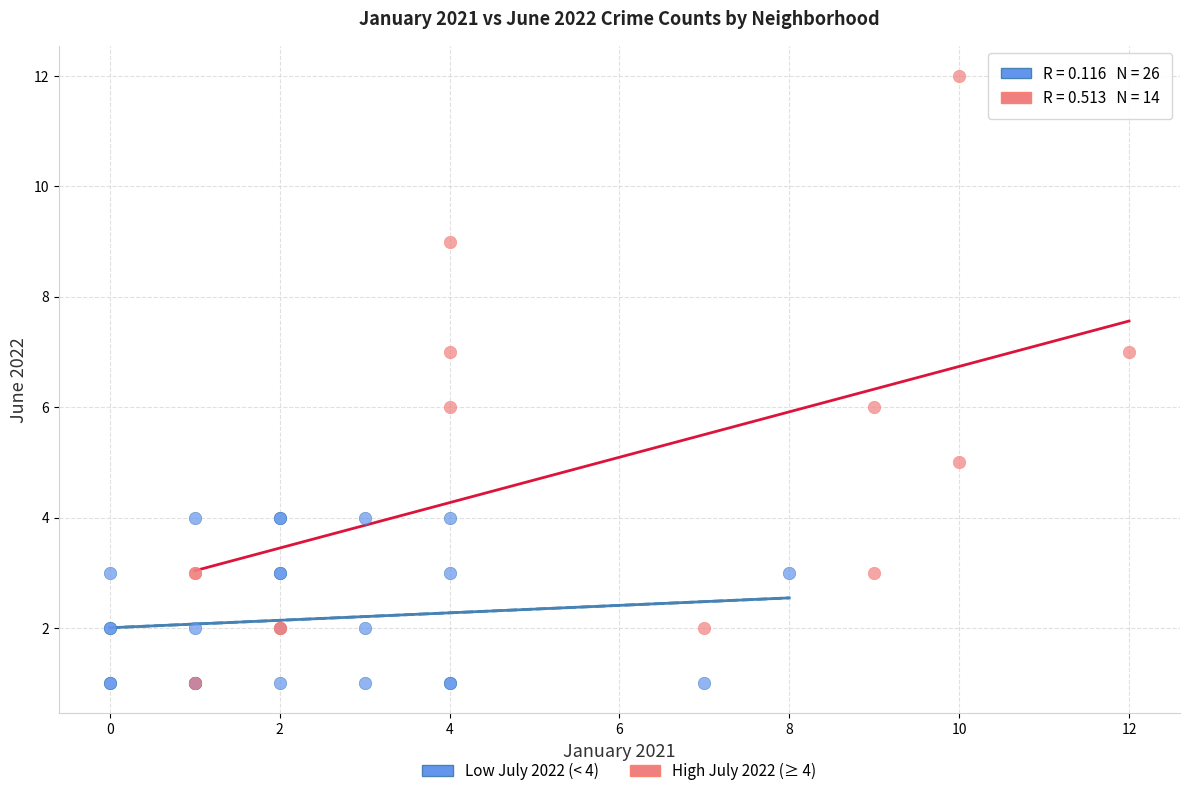

Which series contains the highest Y value?

High July 2022 (≥ 4)